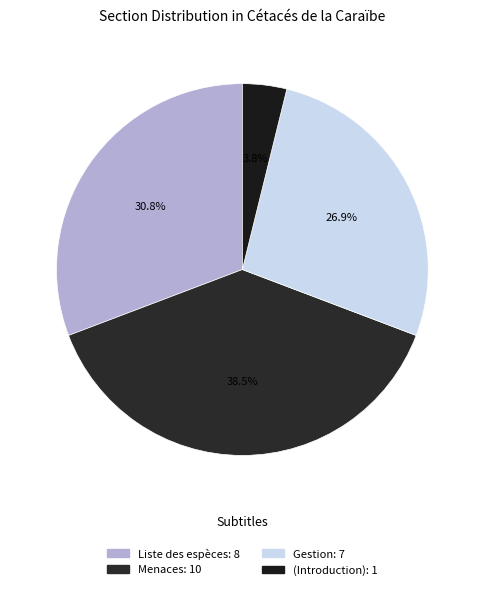

Count the number of slices in the pie.

4